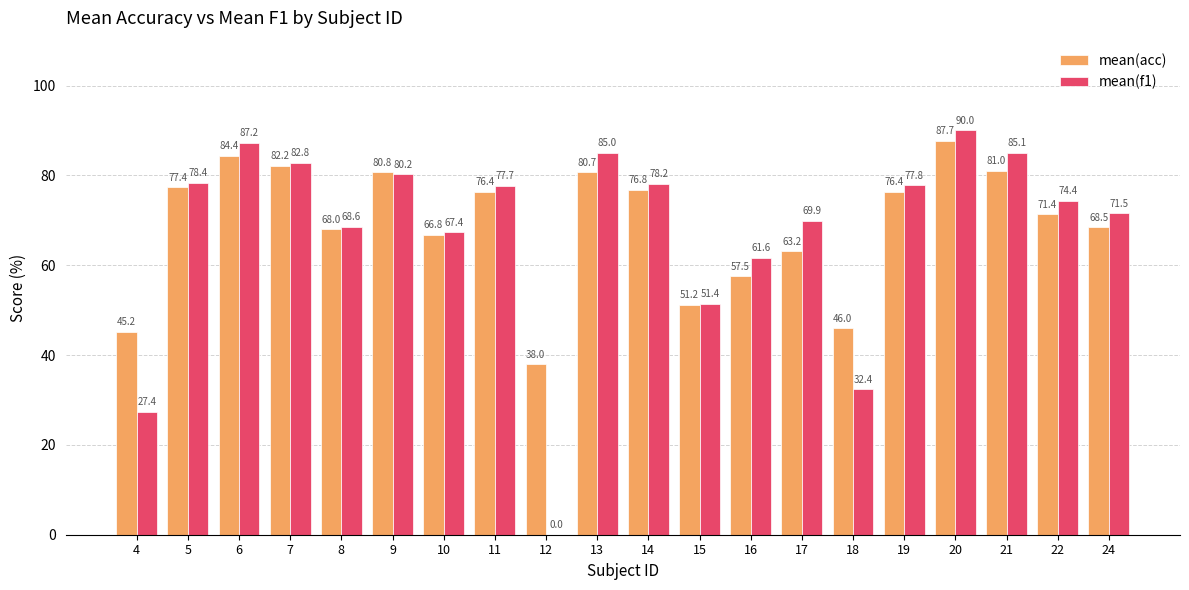

Which series changed the most between 16 and 22?

mean(acc)